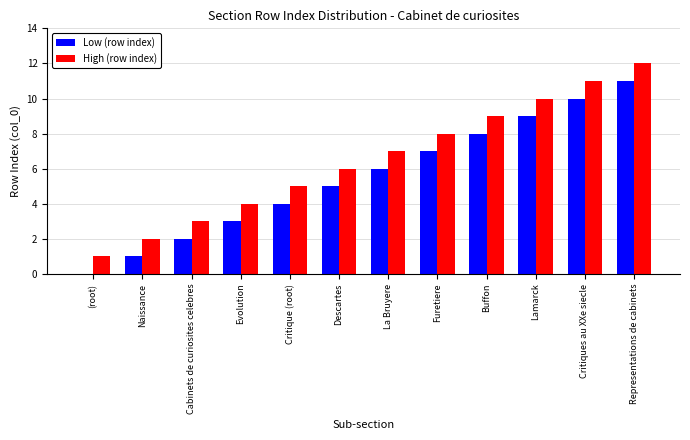

What is the sum of all High (row index) values?

78